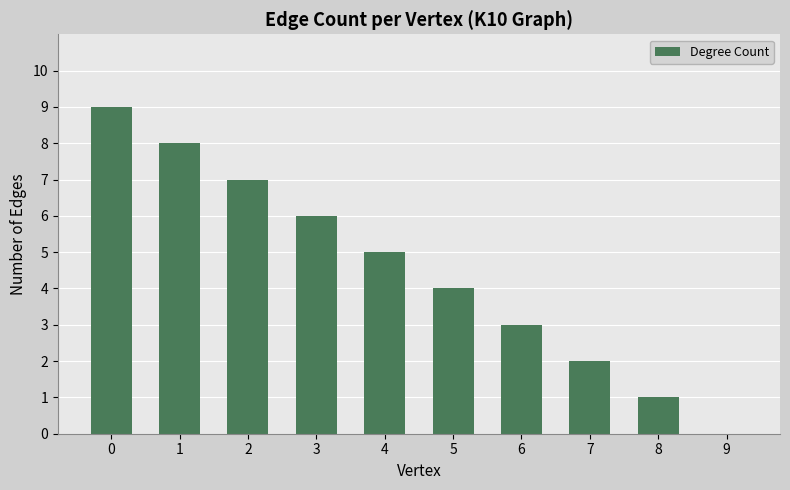

How many data points does each series have?

10